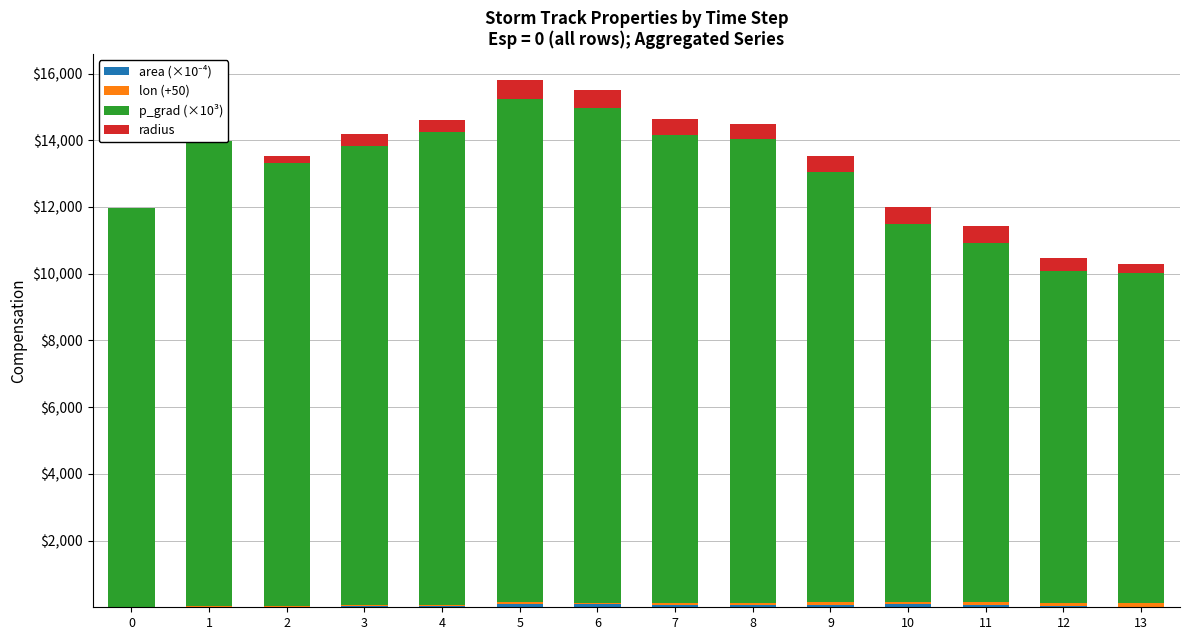

What is the average value of the area (×10⁻⁴) series?

52.6